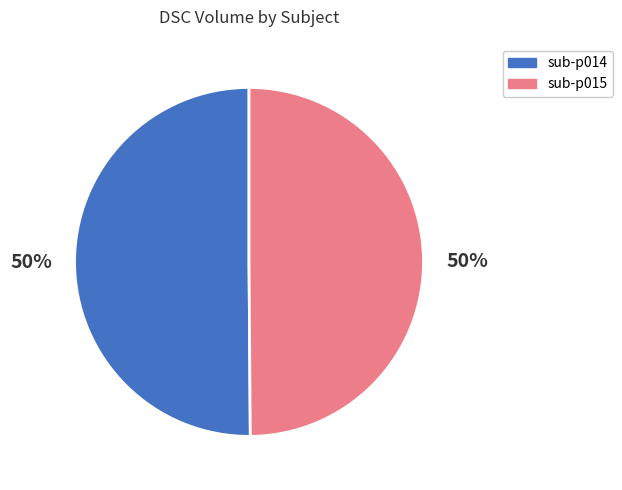

What is the ratio of the value at sub-p014 to the value at sub-p015?

1.0